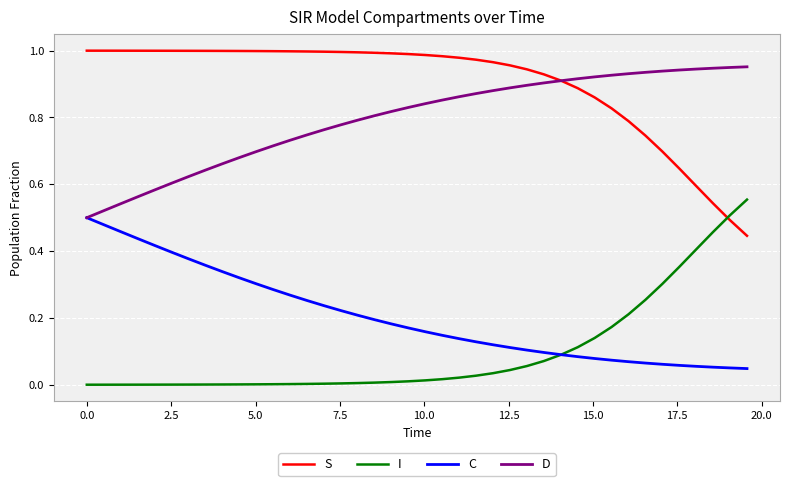

True or false: S and C cross at least once.

False